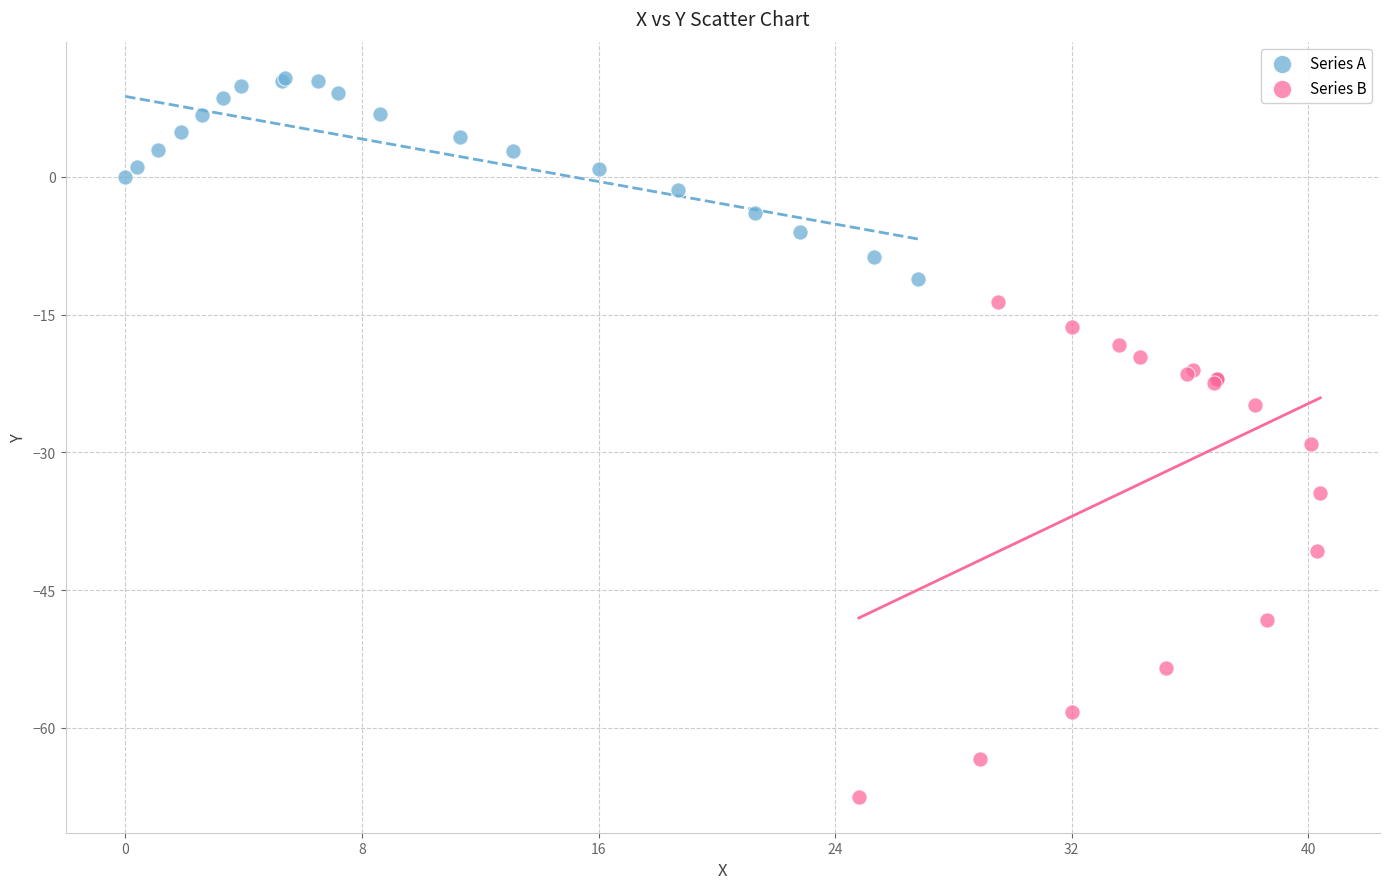

Which series reaches the minimum Y coordinate?

Series B